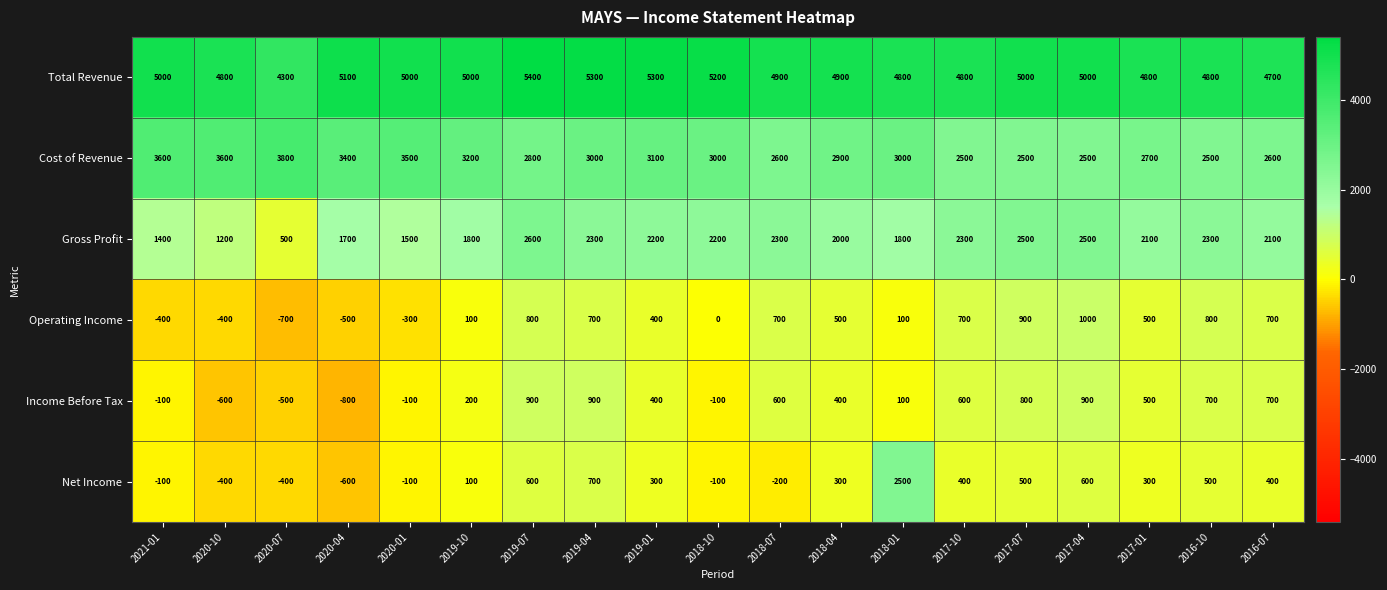

What is the sum of the Total Revenue values at 2020-04 and 2017-10?

9900